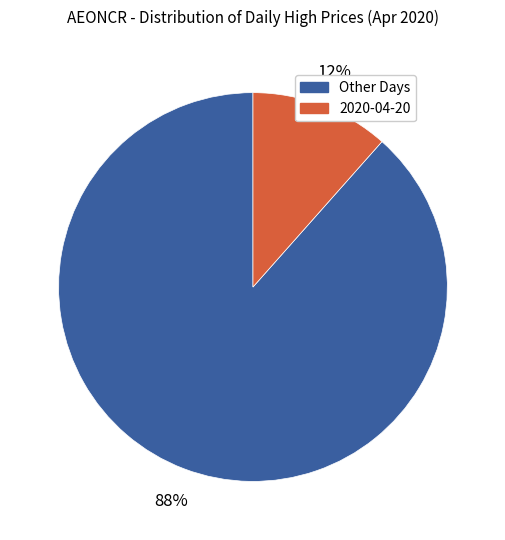

Is there a majority slice in this chart?

Yes